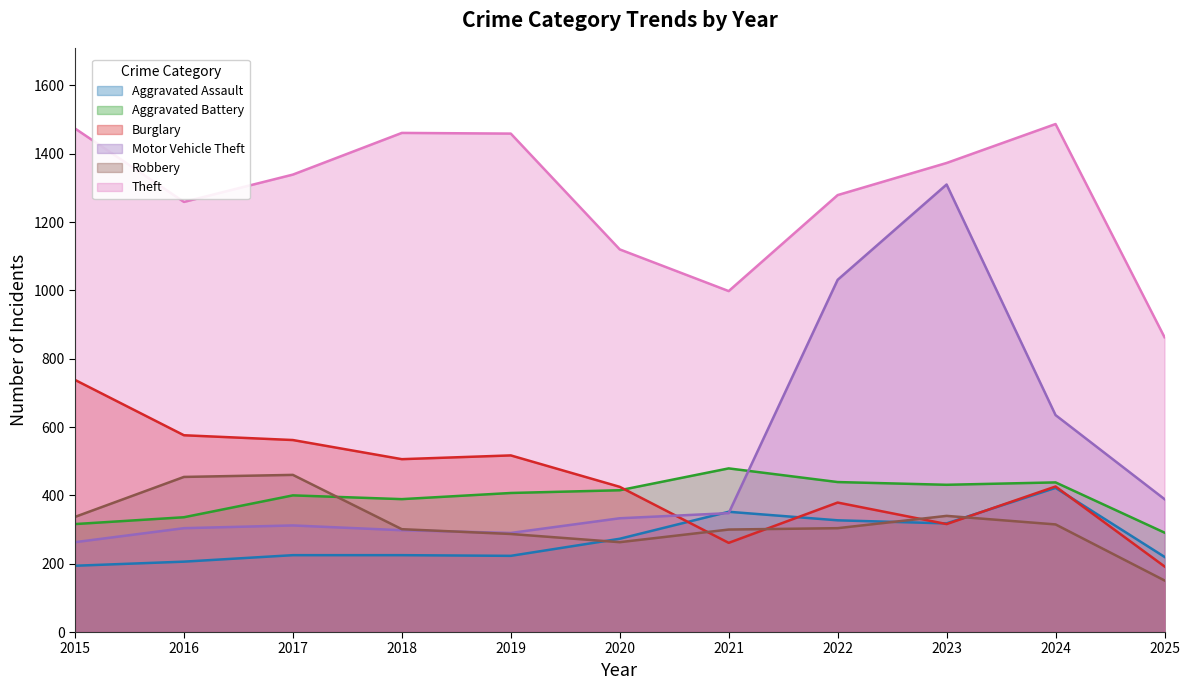

List the labels in order of Motor Vehicle Theft value, smallest first.

2015, 2019, 2018, 2016, 2017, 2020, 2021, 2025, 2024, 2022, 2023